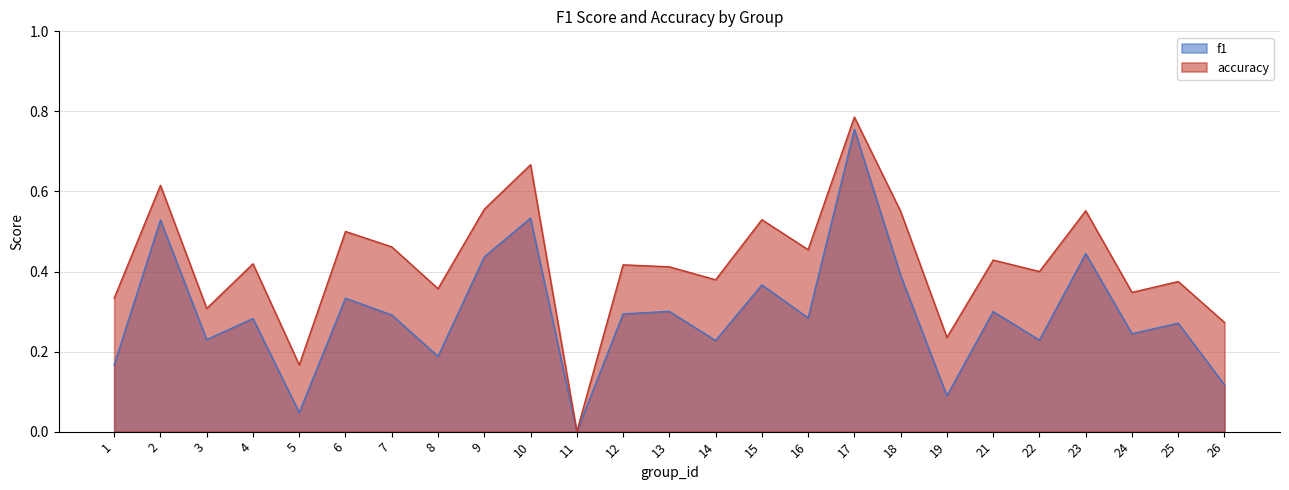

At 9, list the series in order from largest to smallest.

accuracy, f1